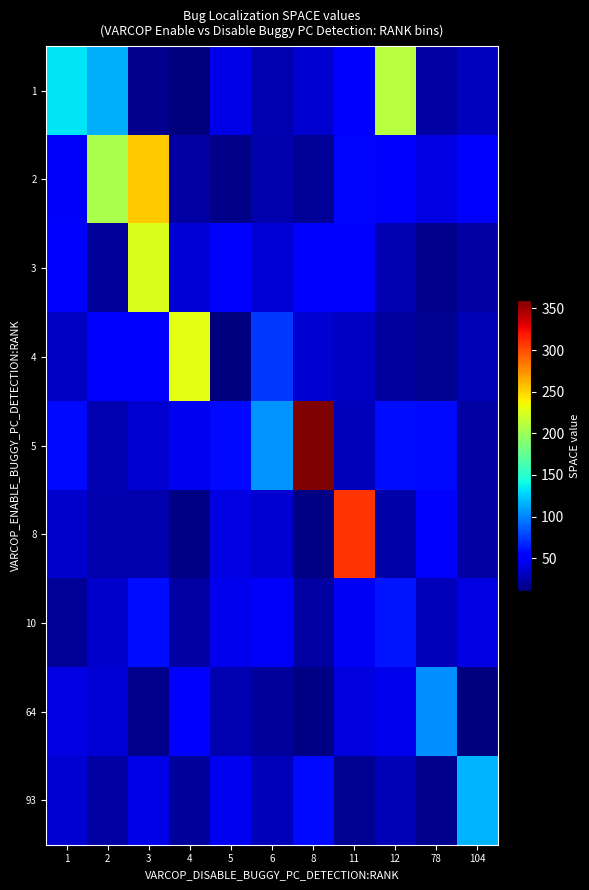

Which series has the largest range (max minus min)?

row_4